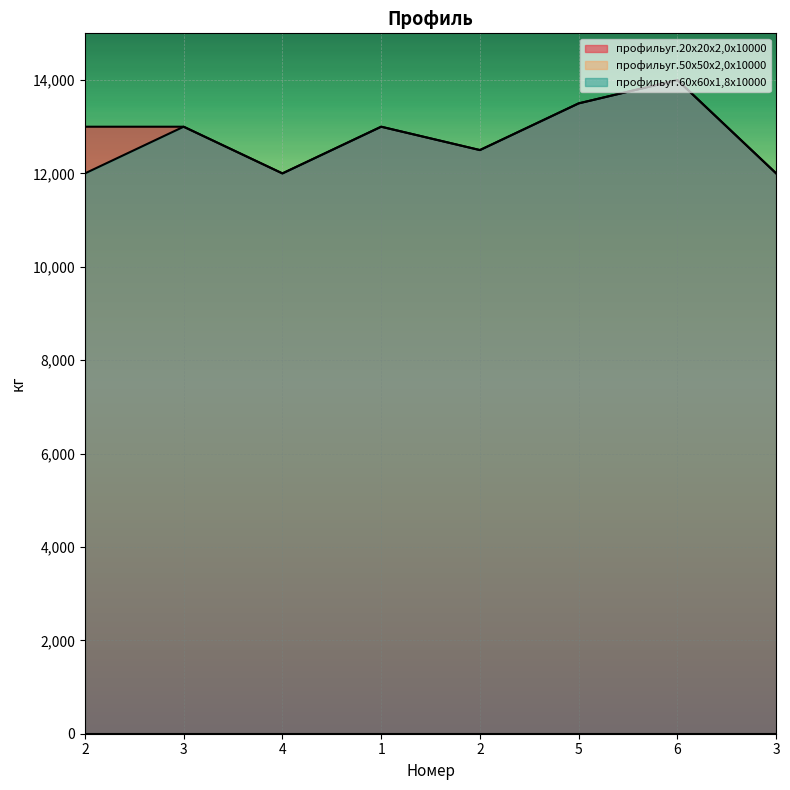

Count the number of categories in the chart.

8